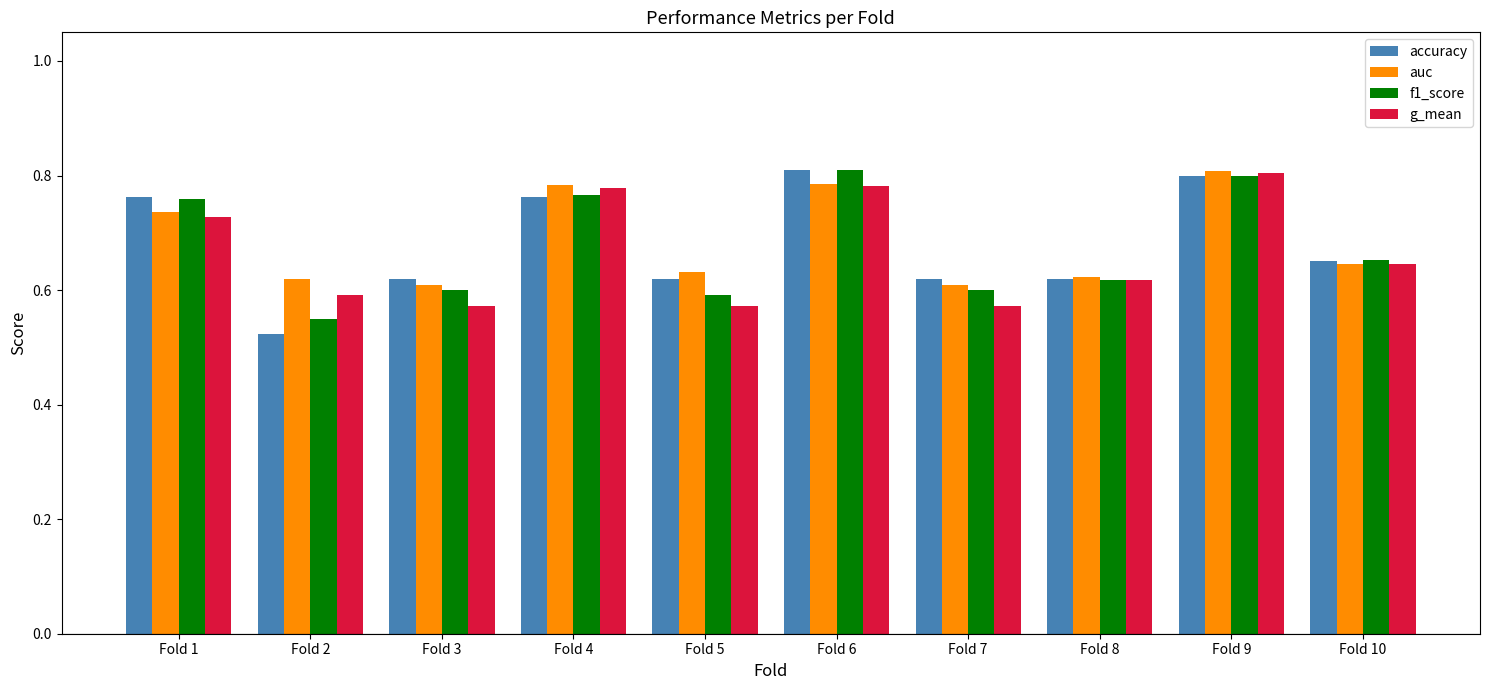

Which category has the lowest value across all series?

Fold 2